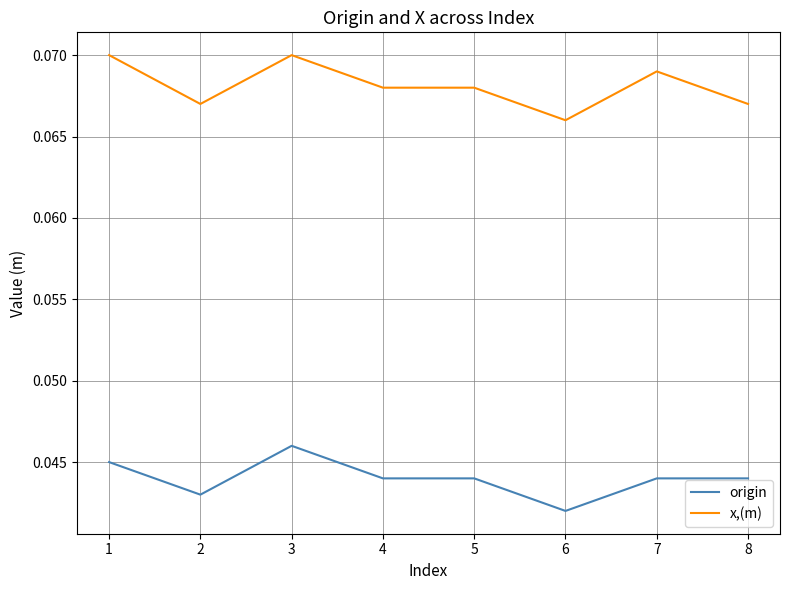

What are all the series names shown in the legend?

origin, x,(m)